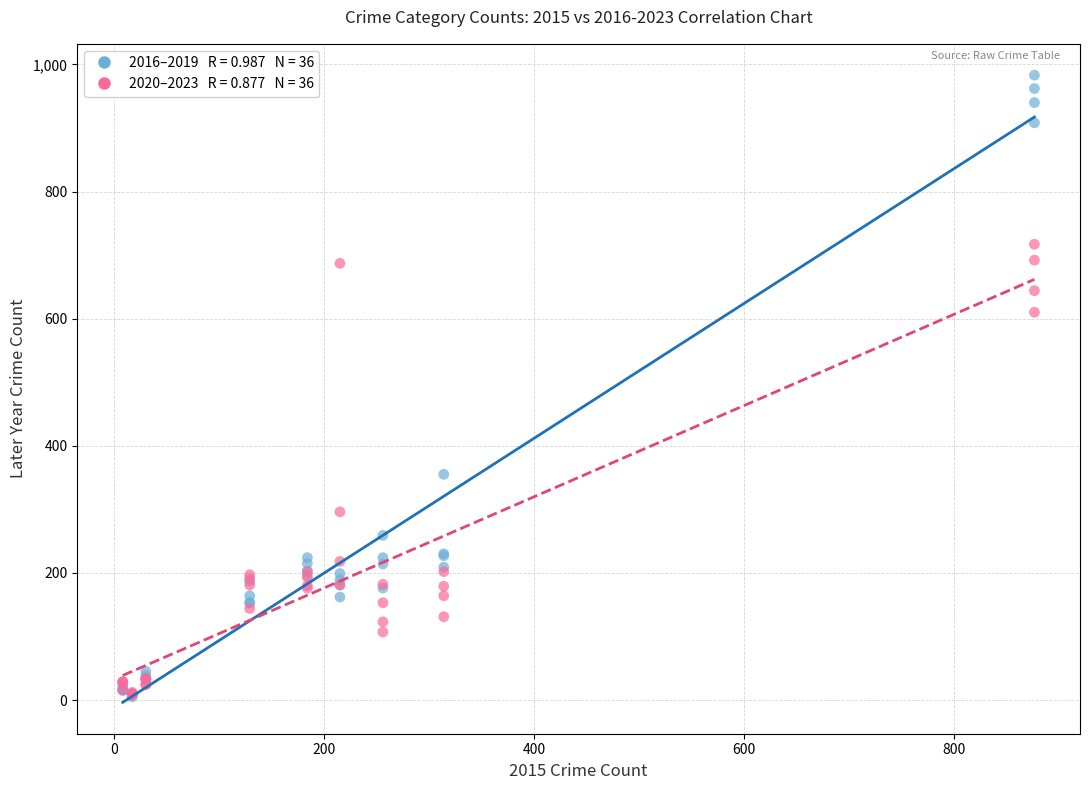

Across all series, what Y value is closest to 494?

610